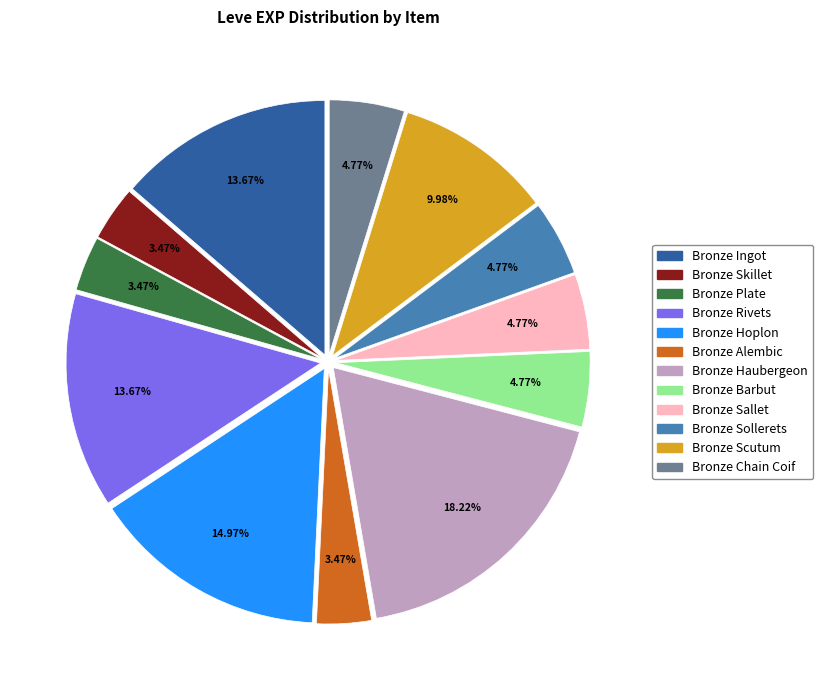

To the nearest percent, what is the difference between the largest and smallest slice percentages?

15%